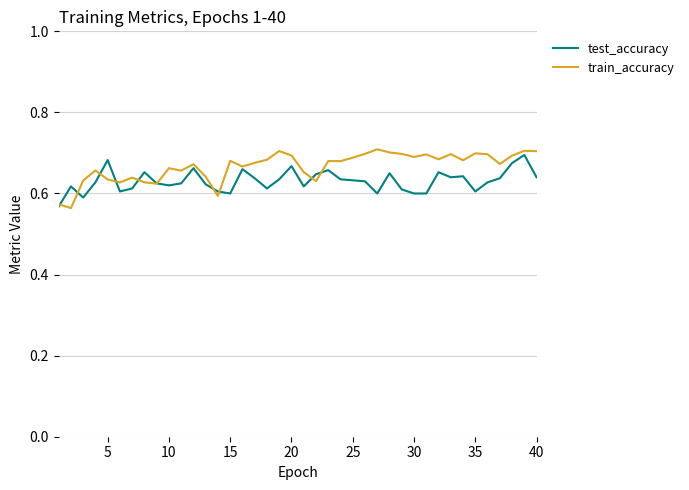

How many lines are shown in the chart?

2